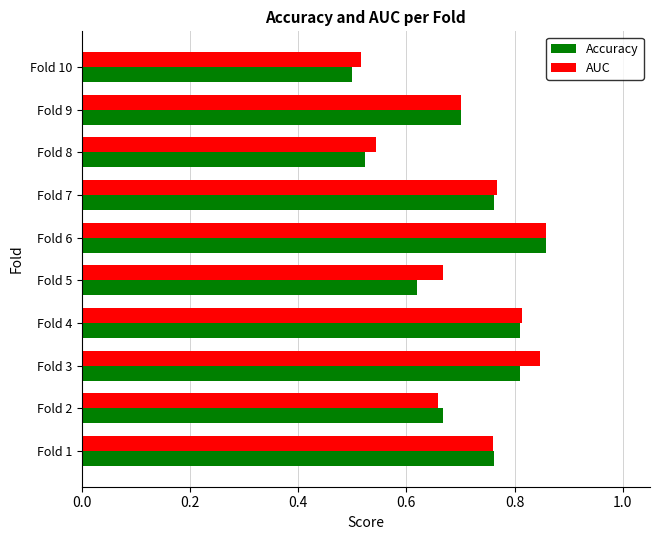

Count the Accuracy values in the range 0 to 1.

10